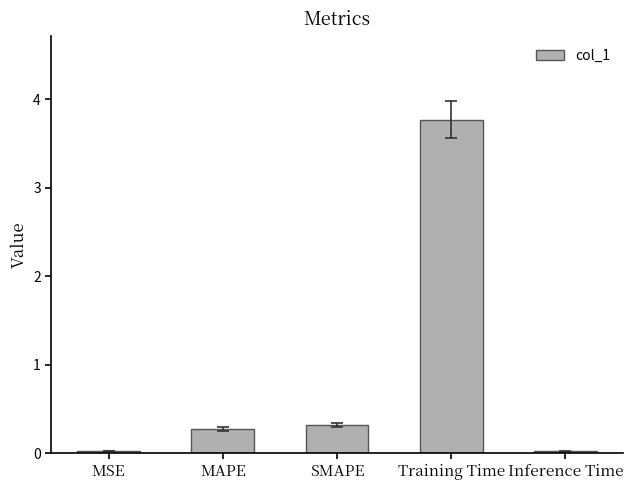

What is the difference between the maximum and minimum values?

3.7